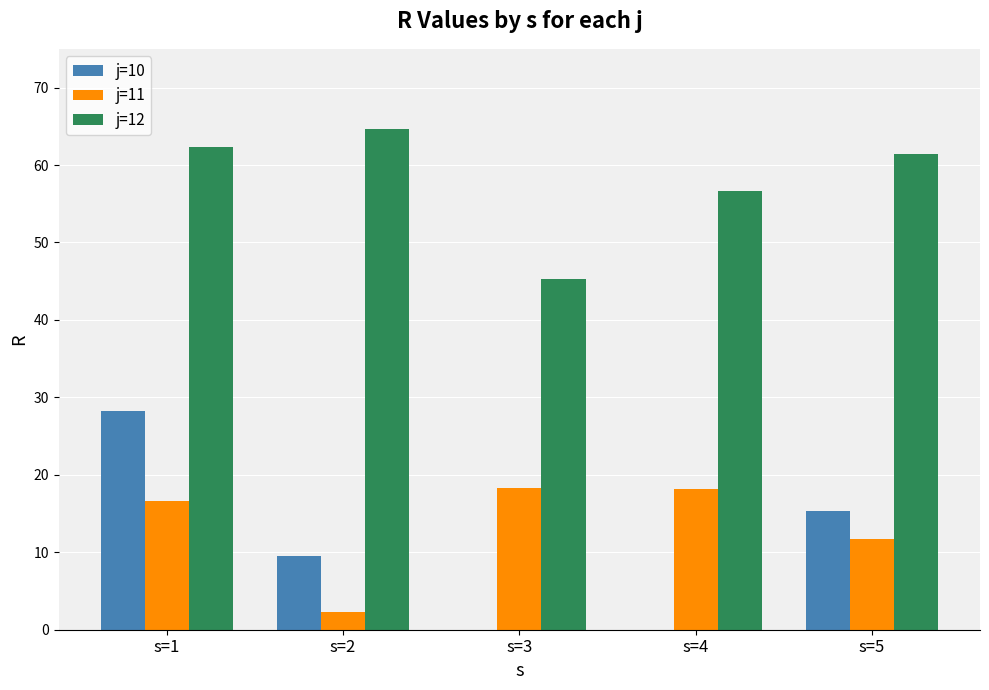

Reading right to left, list all the values displayed in this chart.

j=10: s=5=15.3	s=4=0.0	s=3=0.0	s=2=9.6	s=1=28.3
j=11: s=5=11.7	s=4=18.2	s=3=18.2	s=2=2.2	s=1=16.6
j=12: s=5=61.4	s=4=56.6	s=3=45.3	s=2=64.7	s=1=62.3